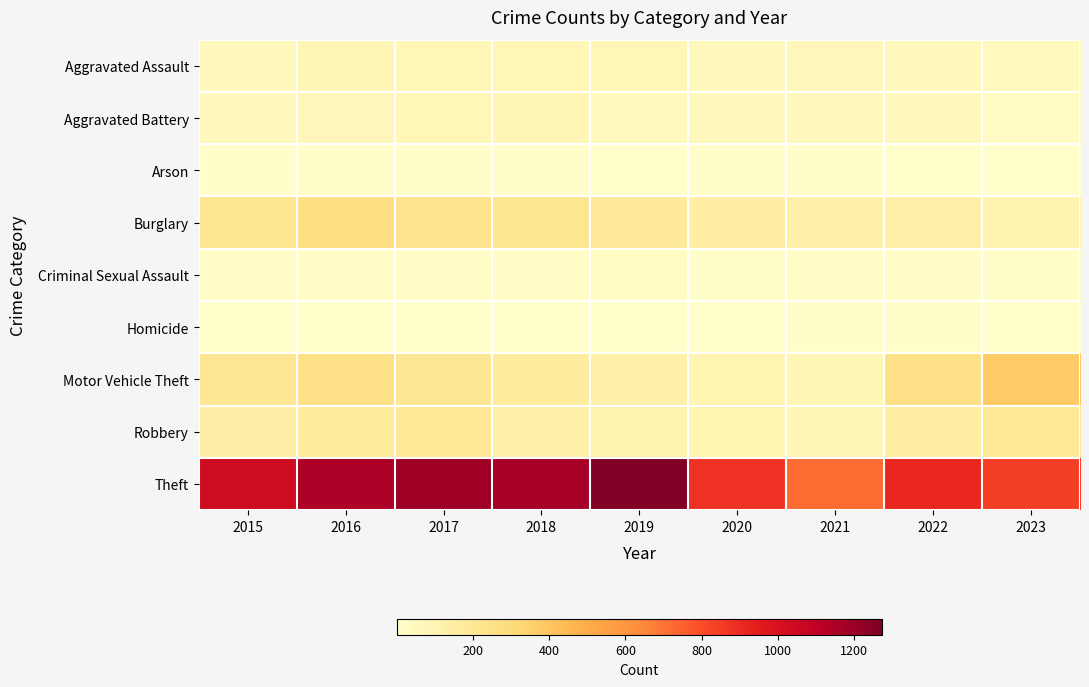

Reading left to right, transcribe all the data shown in this chart.

Aggravated Assault: 2015=56	2016=88	2017=72	2018=72	2019=80	2020=62	2021=66	2022=61	2023=55
Aggravated Battery: 2015=60	2016=66	2017=71	2018=86	2019=53	2020=57	2021=60	2022=56	2023=39
Arson: 2015=10	2016=12	2017=7	2018=7	2019=5	2020=7	2021=6	2022=3	2023=2
Burglary: 2015=216	2016=266	2017=237	2018=218	2019=182	2020=146	2021=133	2022=130	2023=109
Criminal Sexual Assault: 2015=29	2016=26	2017=22	2018=24	2019=31	2020=15	2021=26	2022=21	2023=10
Homicide: 2015=5	2016=4	2017=4	2018=4	2019=4	2020=5	2021=6	2022=7	2023=1
Motor Vehicle Theft: 2015=212	2016=259	2017=208	2018=163	2019=123	2020=99	2021=82	2022=258	2023=379
Robbery: 2015=139	2016=178	2017=202	2018=121	2019=116	2020=97	2021=88	2022=151	2023=199
Theft: 2015=1041	2016=1151	2017=1188	2018=1170	2019=1272	2020=884	2021=716	2022=913	2023=845